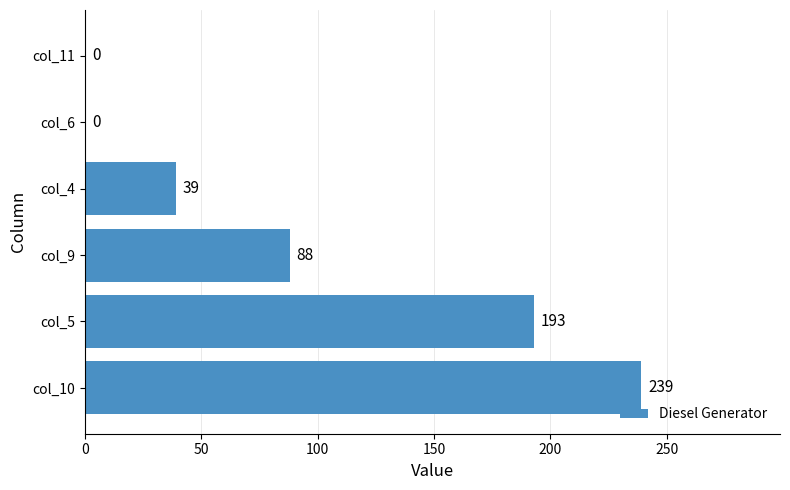

What is the sum of all values?

559